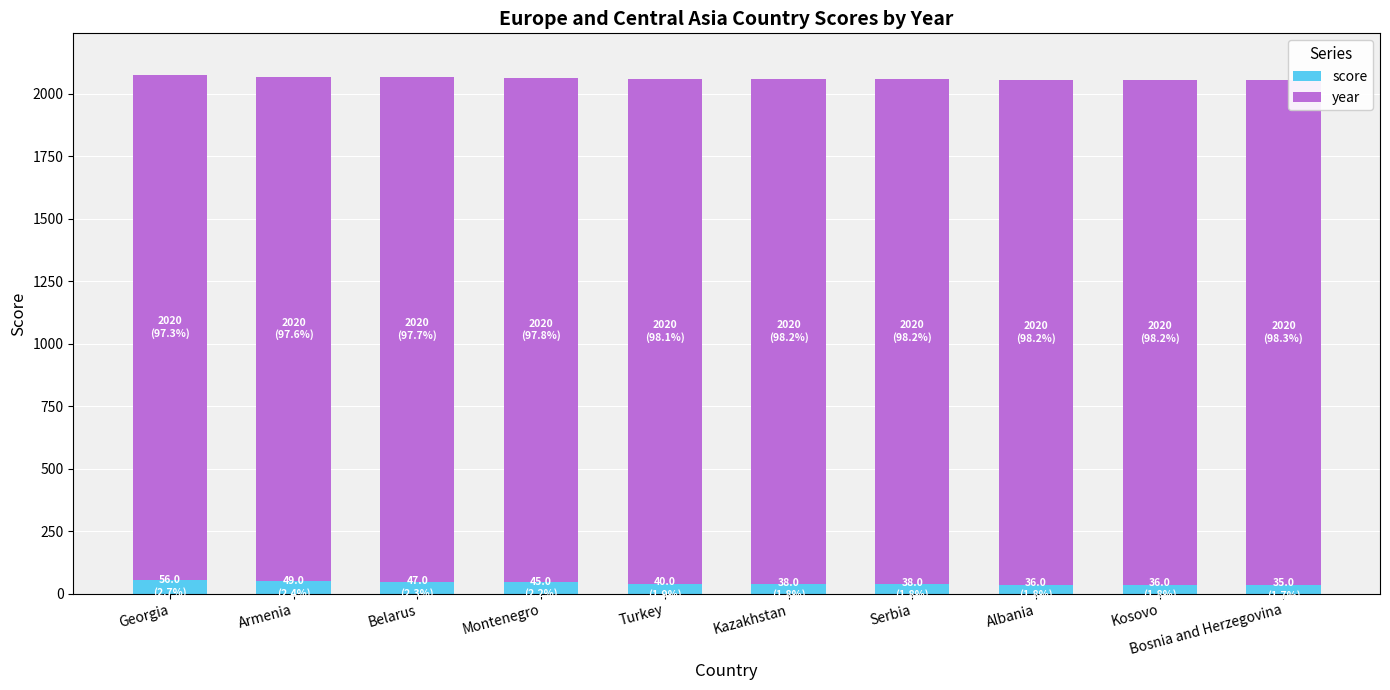

What is the average value of the score series?

42